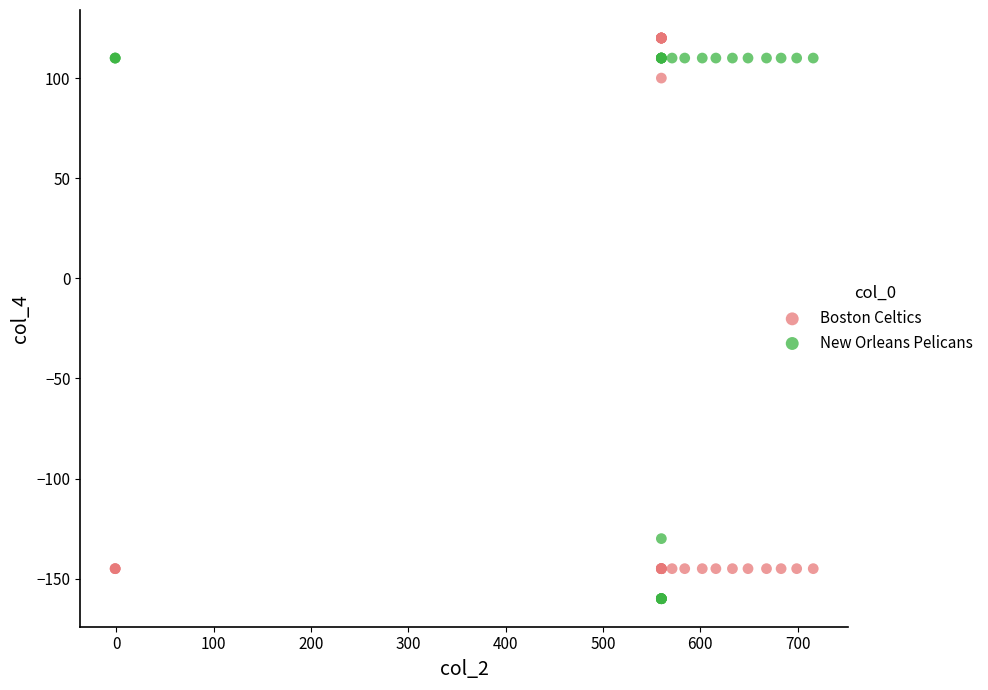

Which series contains the lowest Y value?

New Orleans Pelicans